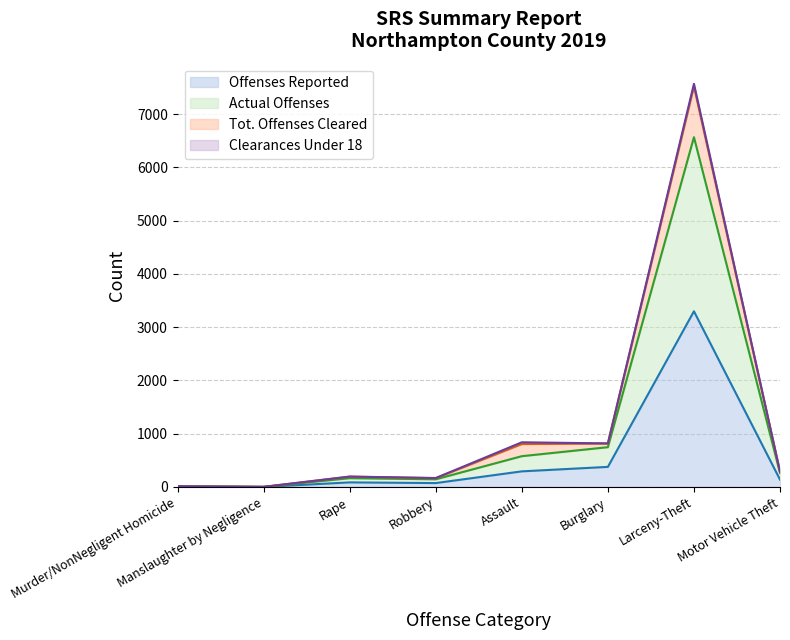

How many values in the Offenses Reported series are below 137?

4